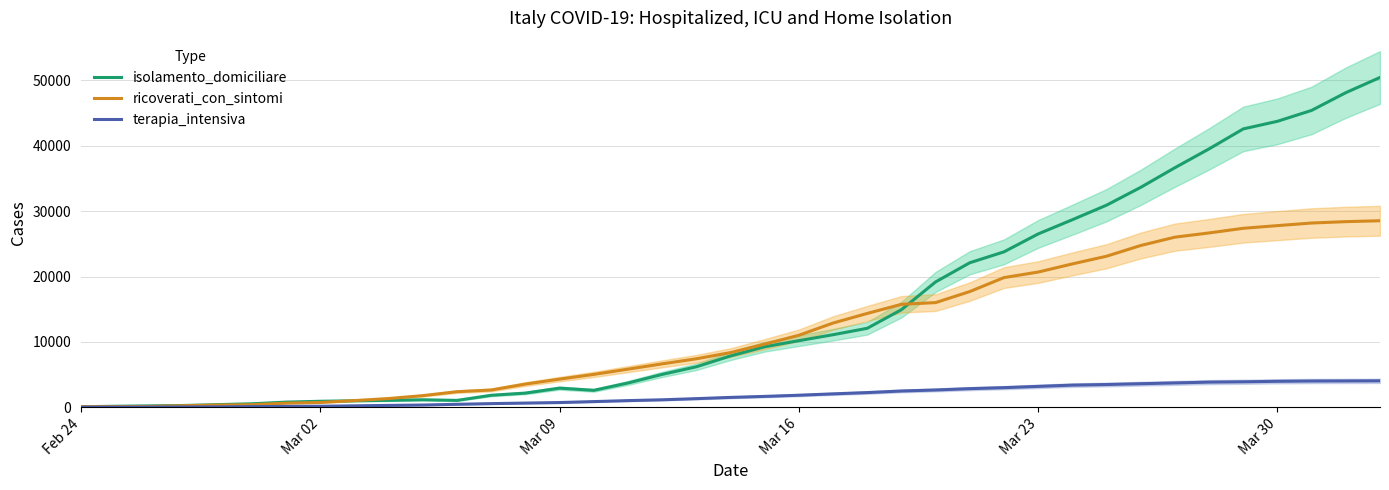

What is the highest value of the terapia_intensiva series?

4053